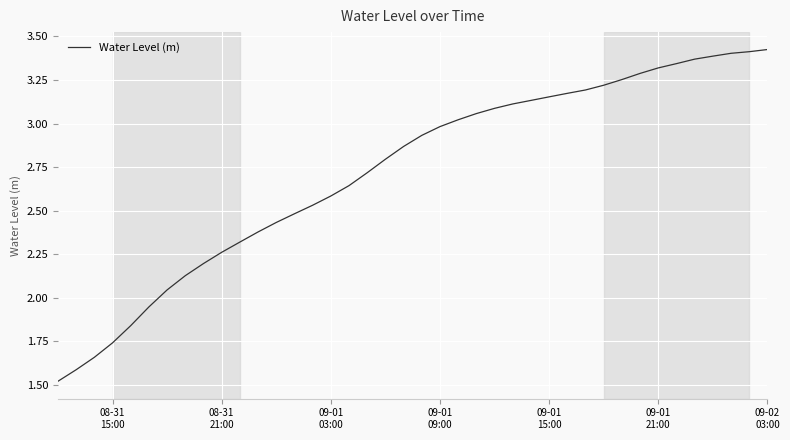

What is the average value?

2.7